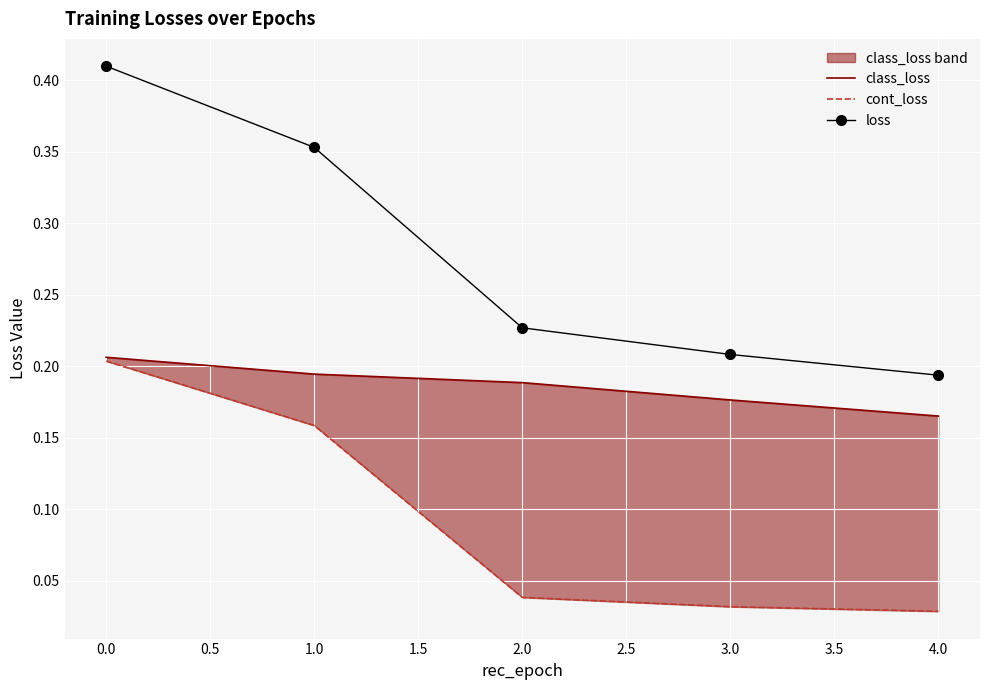

True or false: loss has more than 0 points higher than both neighbors.

False